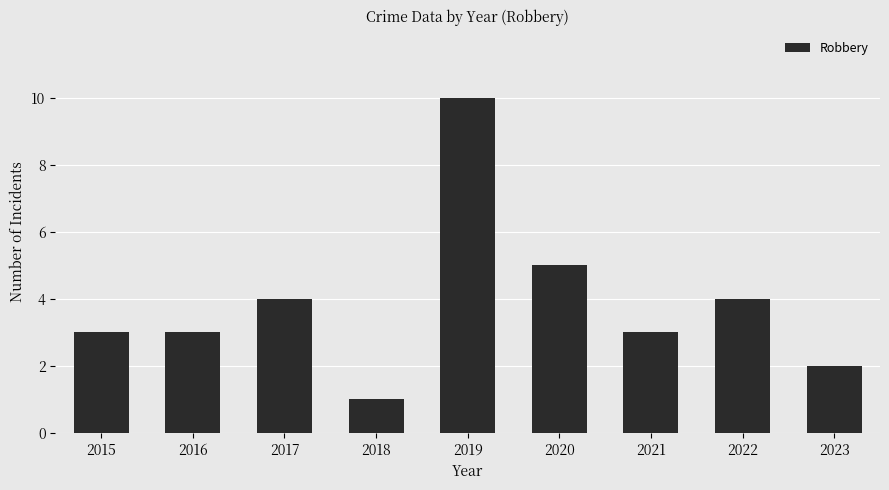

What is the sum of all values?

35